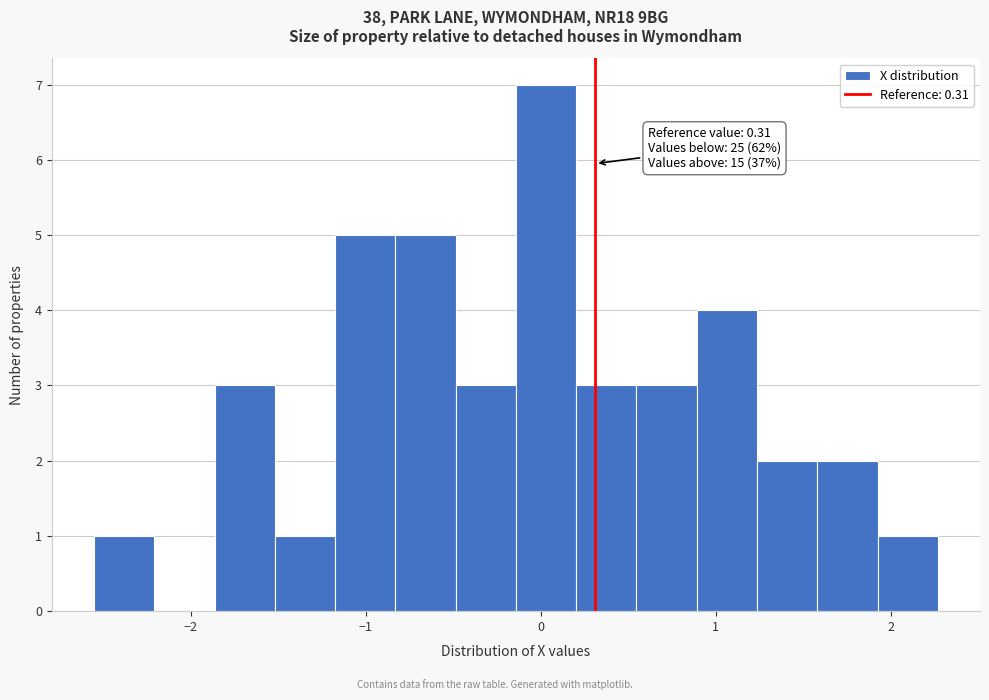

Around what value on the x-axis is the tallest bar? Give the approximate position of its centre, as read against the axis.

0.0